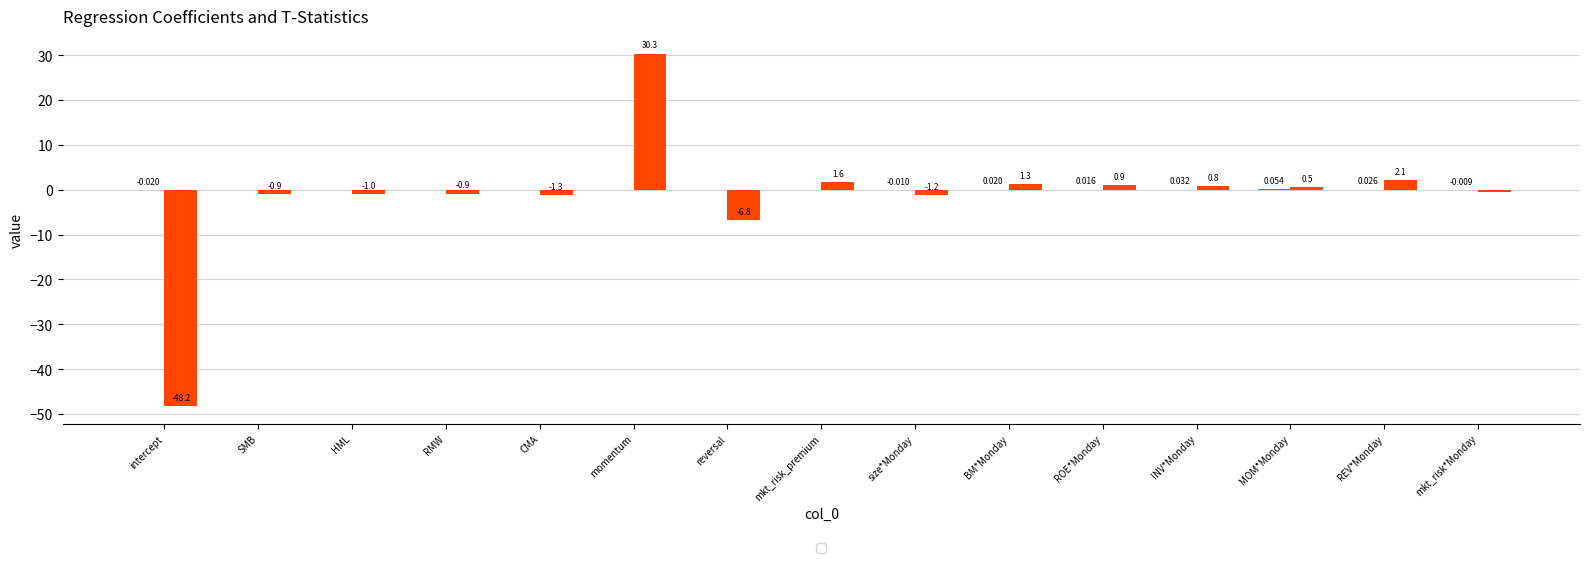

At which category is the sum across all series the highest?

momentum